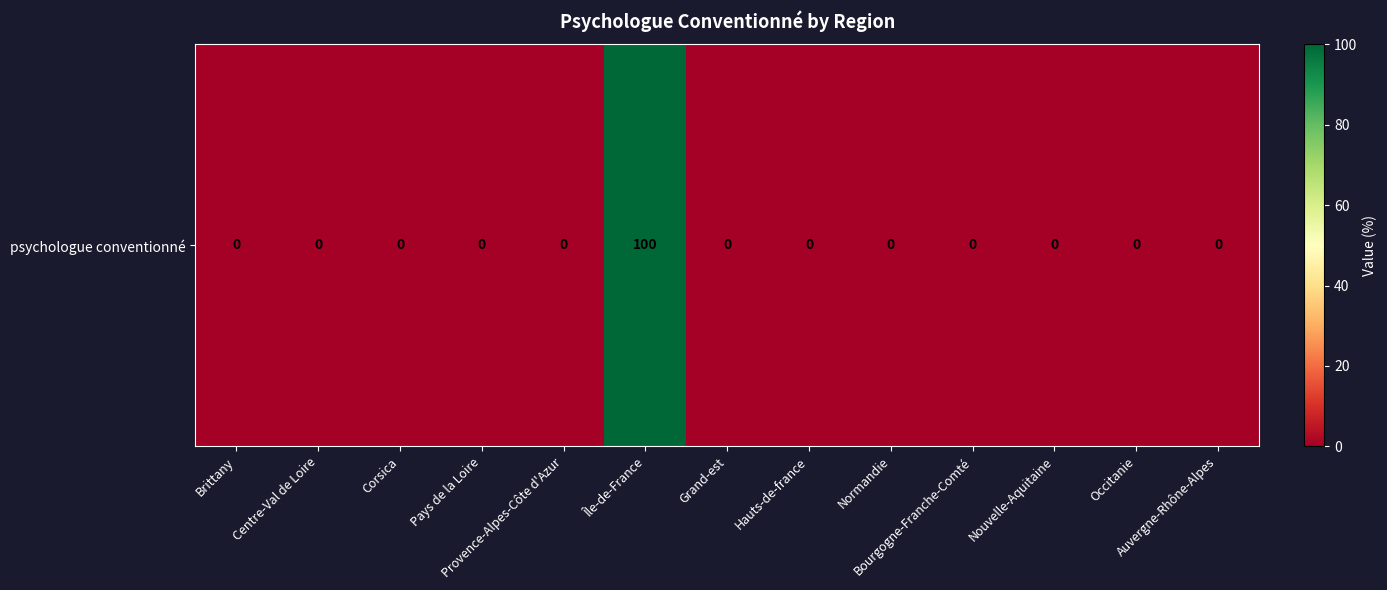

How many data points does each series have?

13